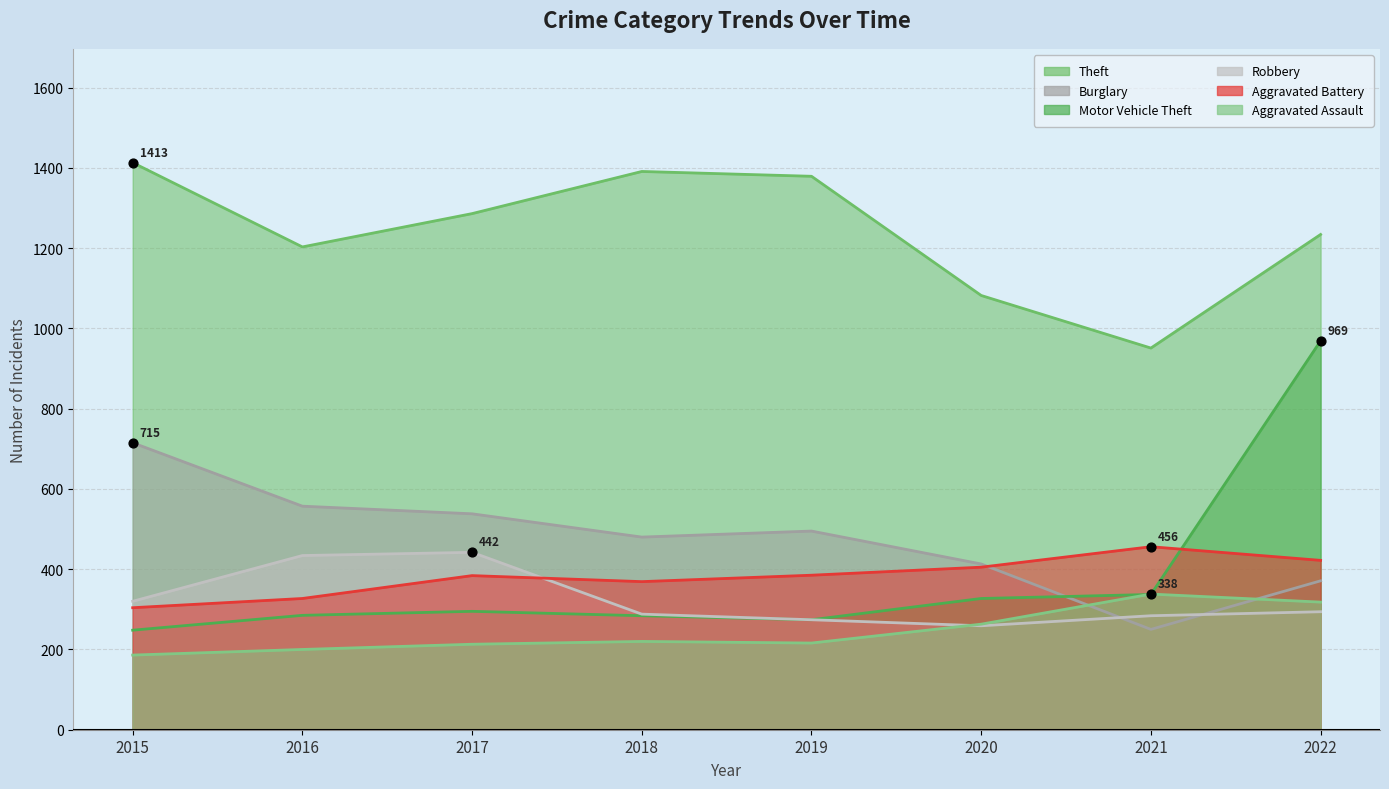

Which series contains the lowest Y value?

Aggravated Assault